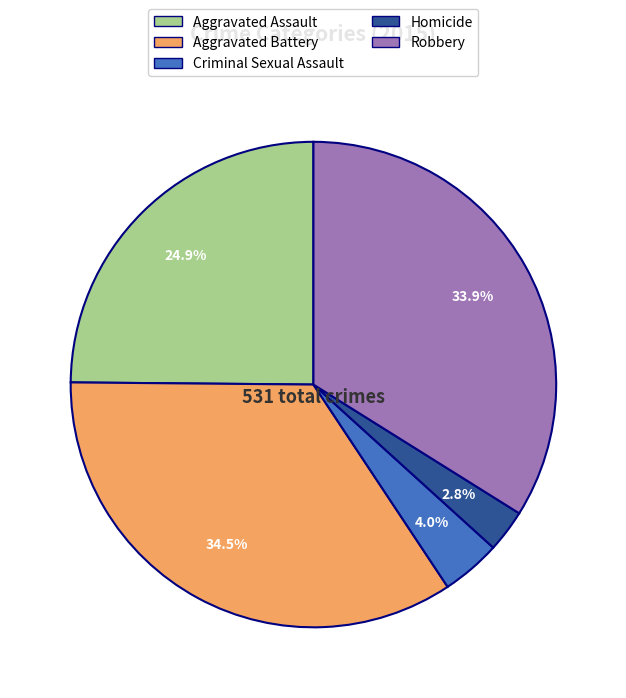

How many segments does this pie chart have?

5